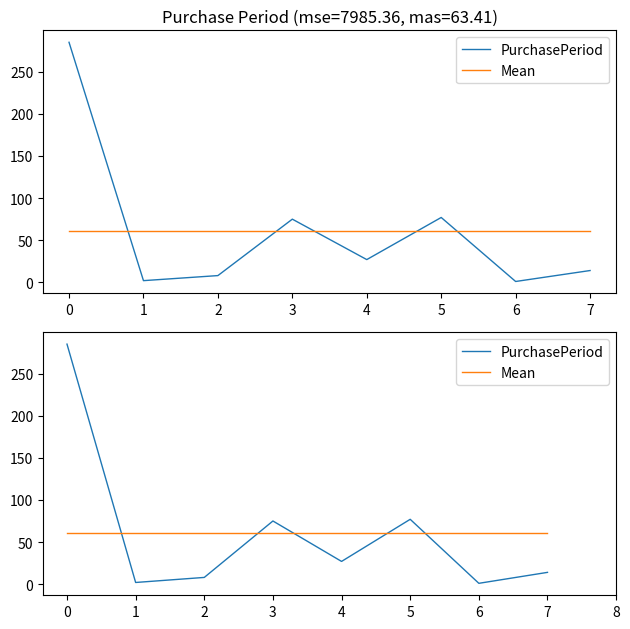

The value of Mean at 7 is 61.1. True or false?

True